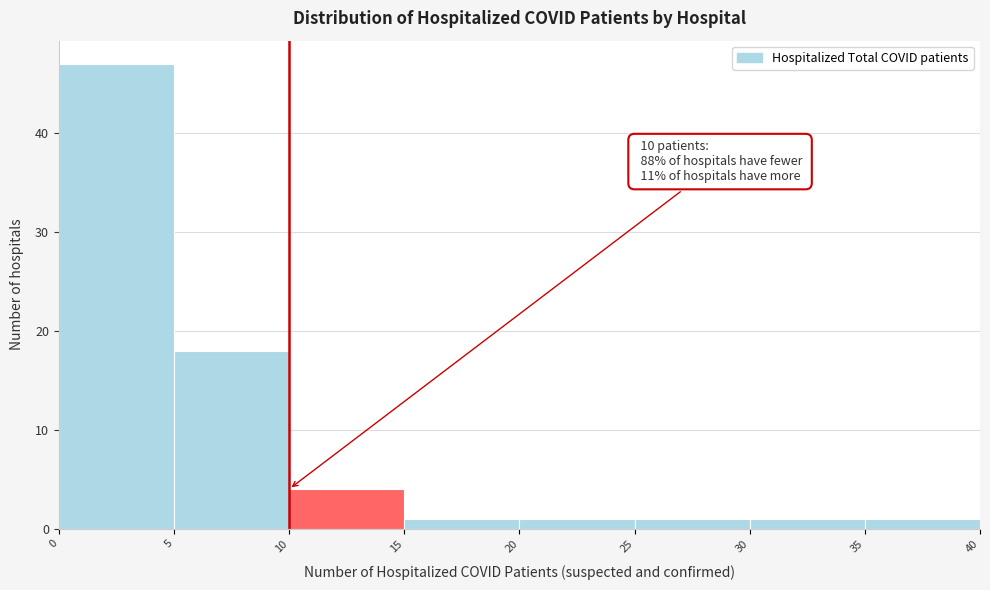

Which range on the x-axis has the tallest bar?

0 to 5